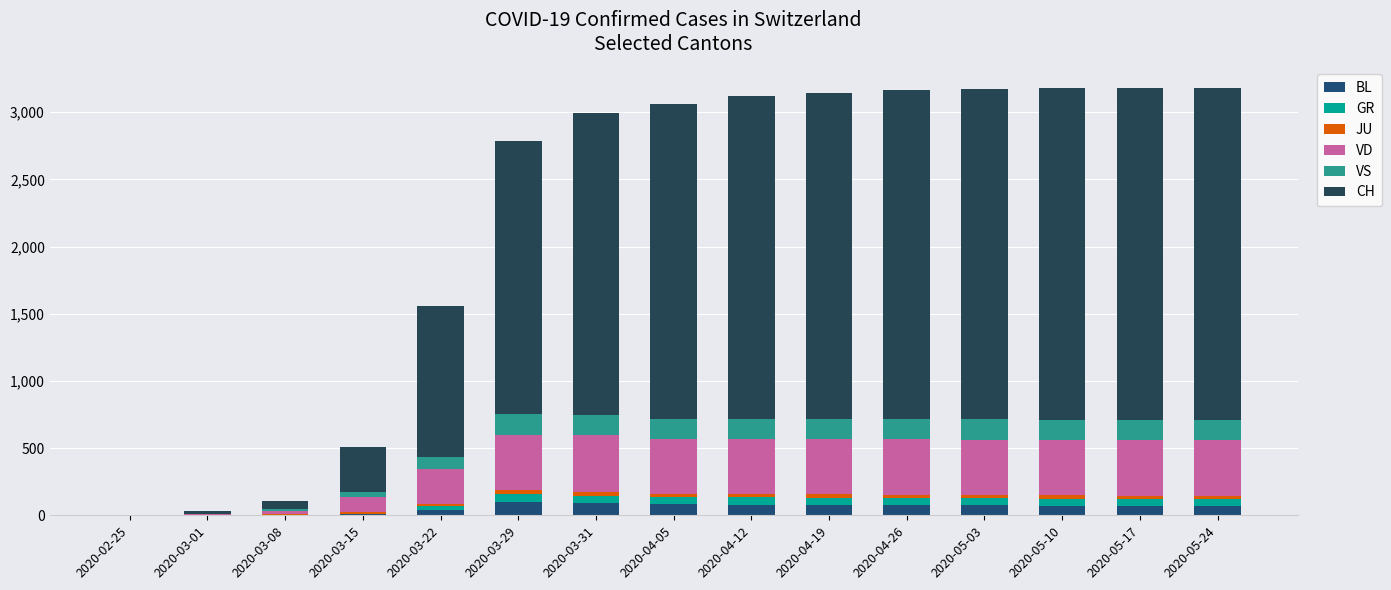

What position from the right is 2020-02-25?

15